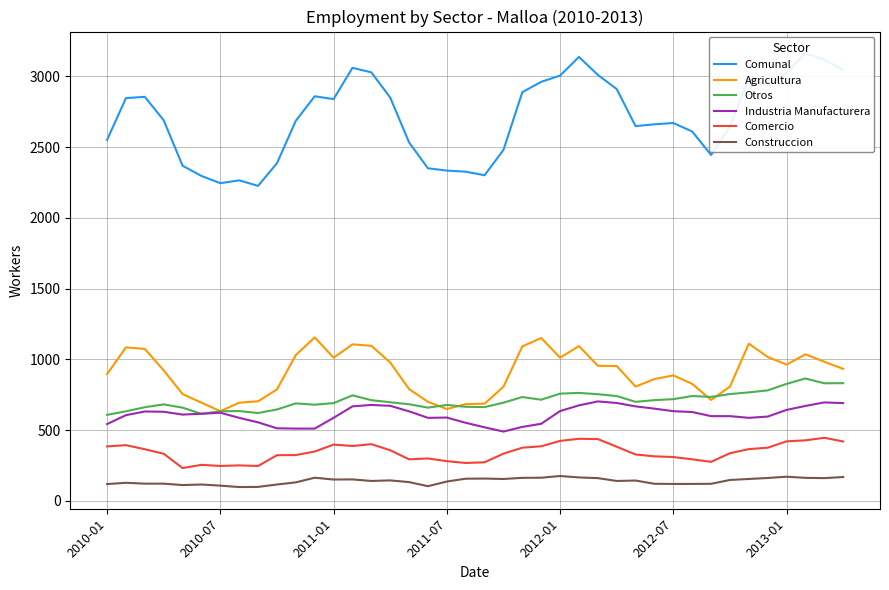

What is the lowest value of the Industria Manufacturera series?

490